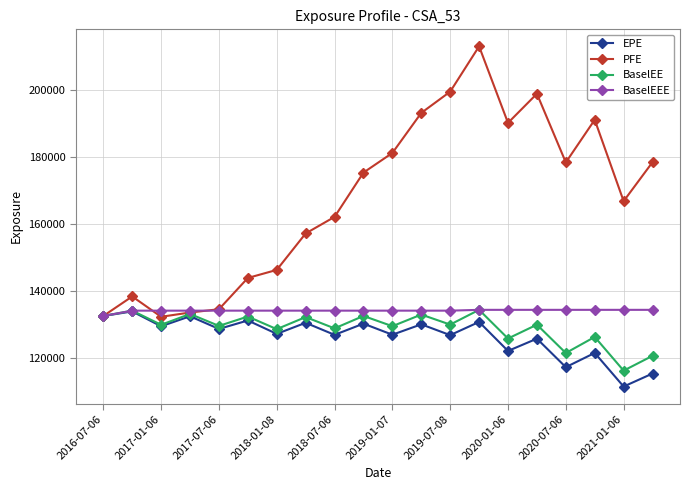

Which series has the widest spread of values?

PFE